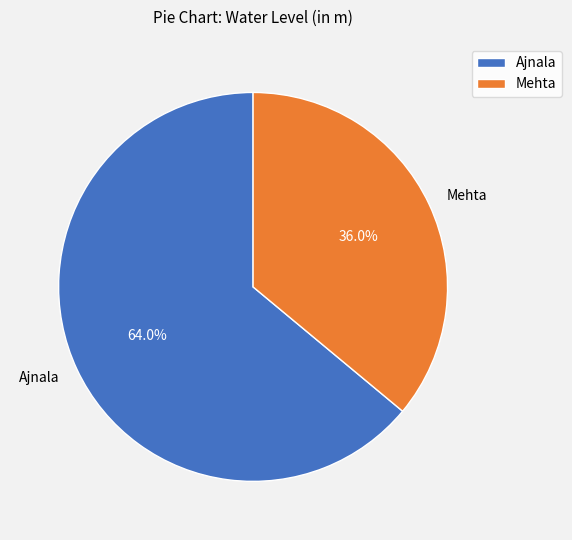

To the nearest percent, what is the difference between the largest and smallest slice percentages?

28%